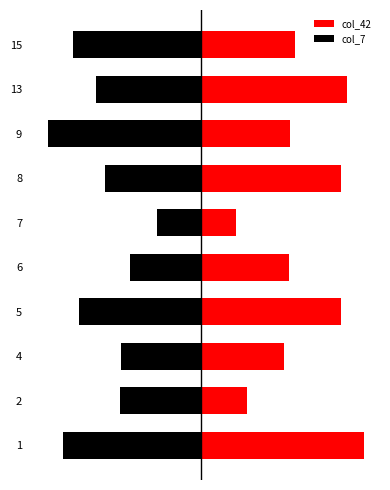

At how many categories does at least one series exceed 8?

10